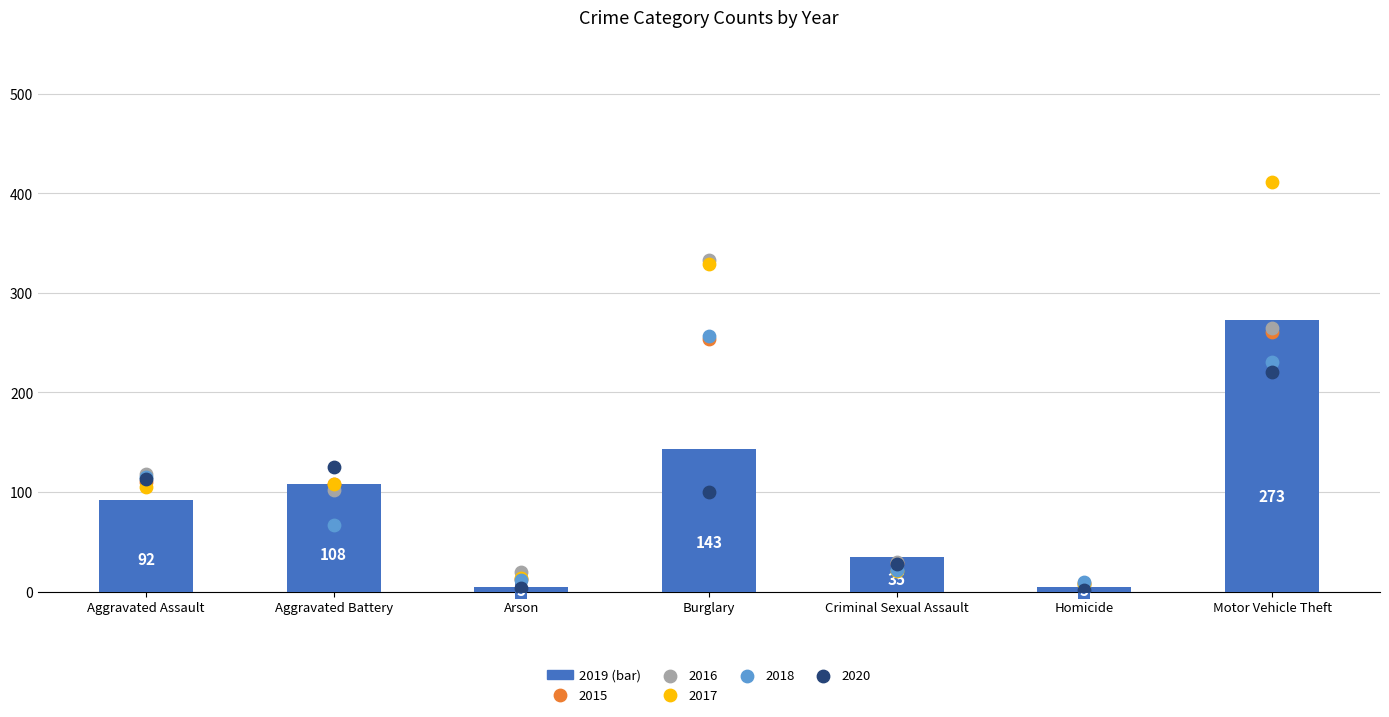

At which category is the sum across all series the highest?

Motor Vehicle Theft